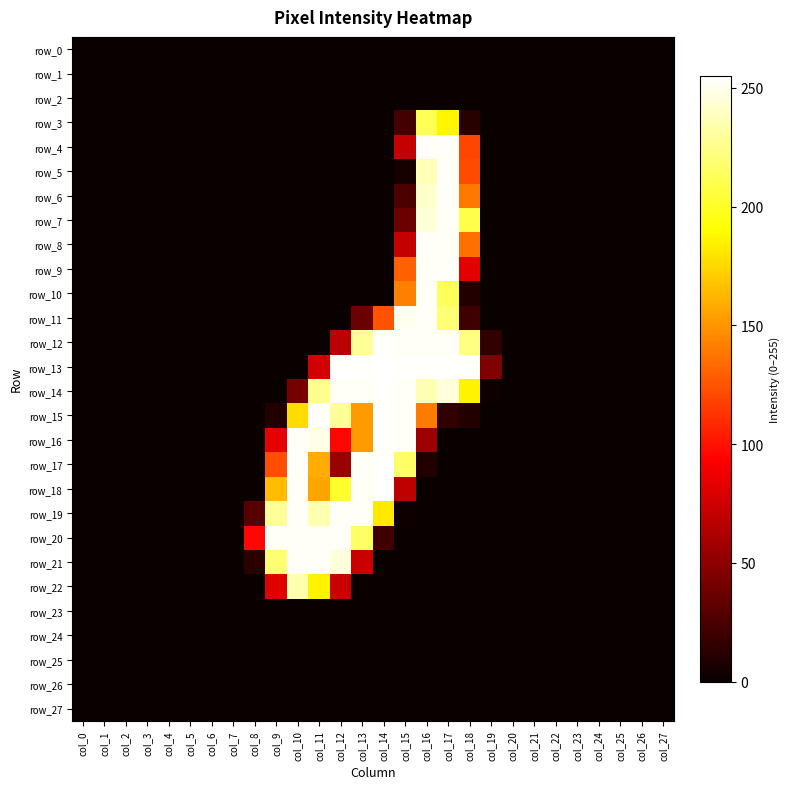

True or false: row_12 has a value of 130 at col_13.

False